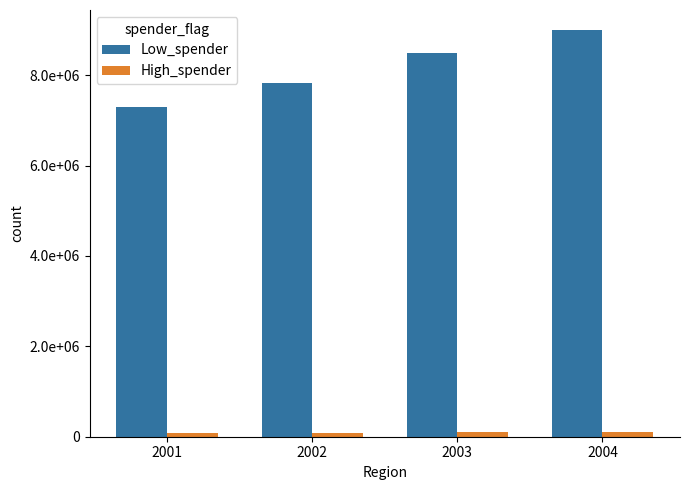

What are all the series names shown in the legend?

Low_spender, High_spender